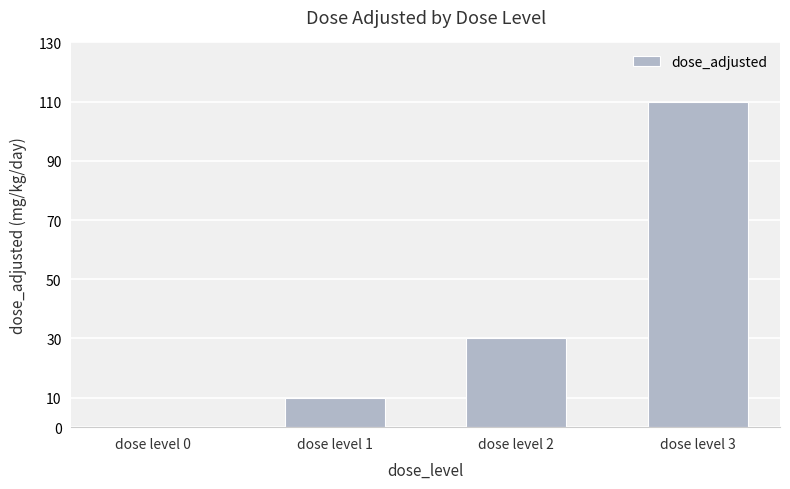

What is the change in value from dose level 0 to dose level 2?

+30